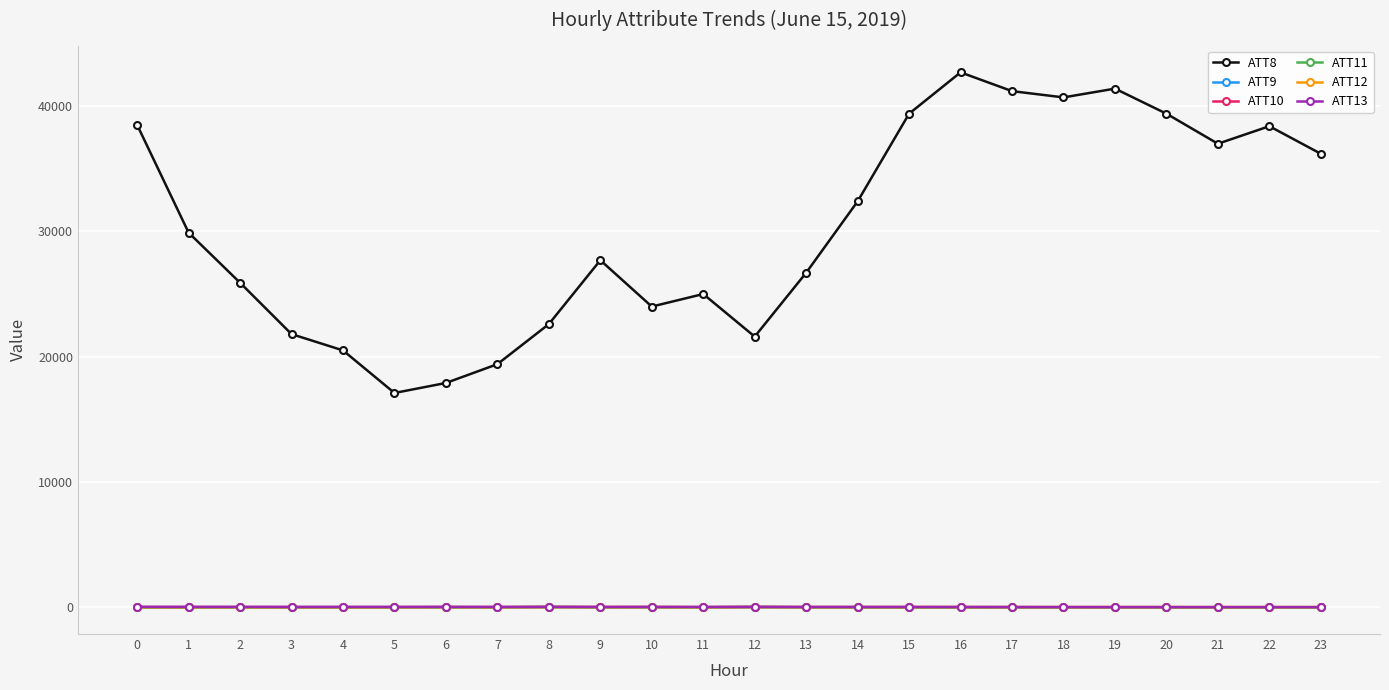

What is the sum of the ATT8 values at 5 and 2?

43000.0